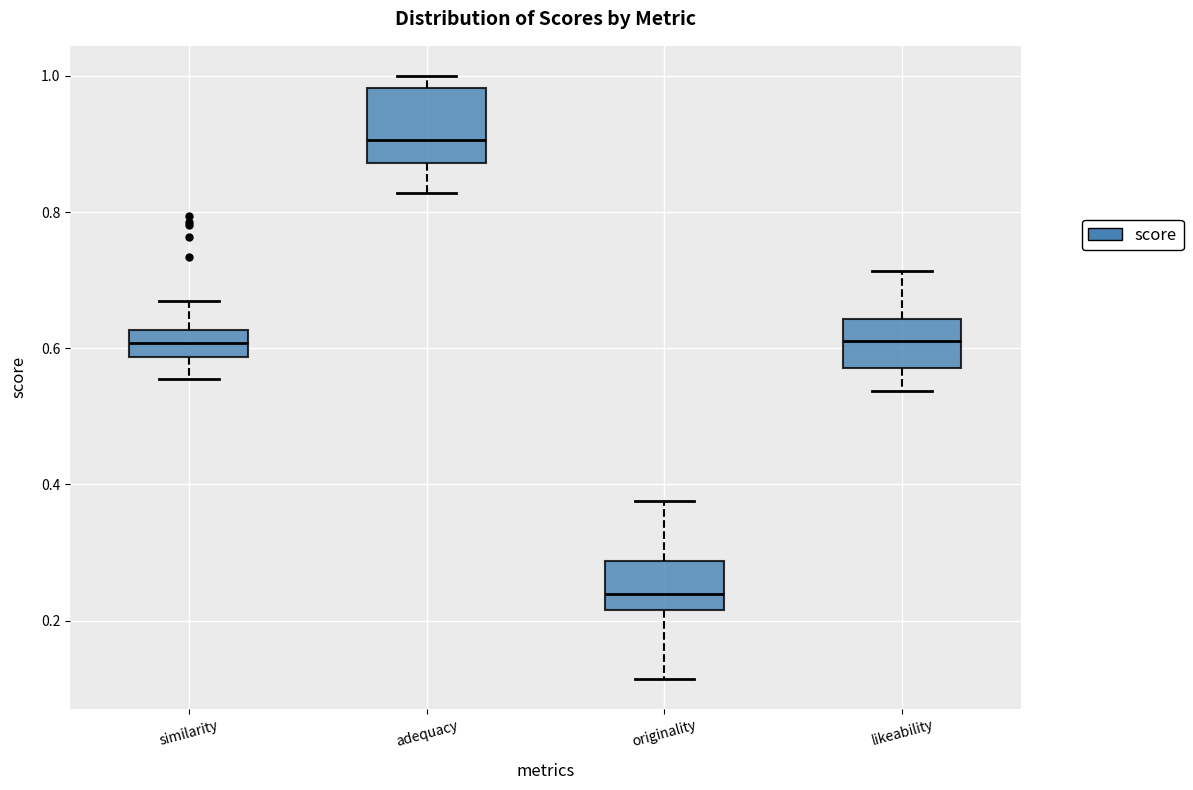

Which box's median line is the lowest?

originality